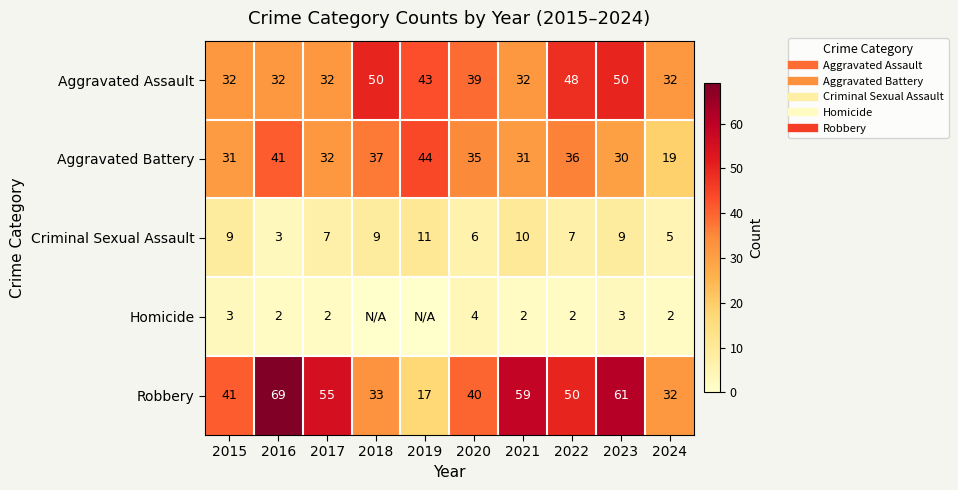

At which label does Criminal Sexual Assault reach its peak?

2019